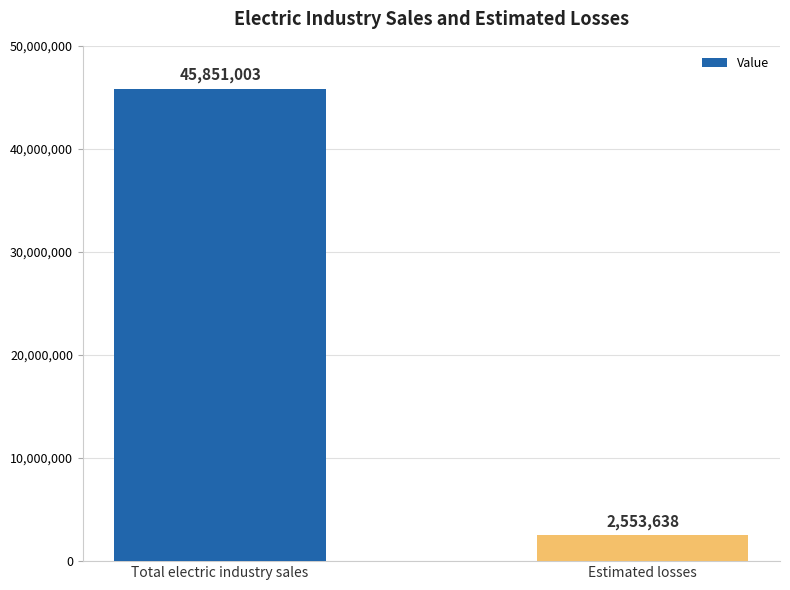

The value at Total electric industry sales is 82316435. True or false?

False